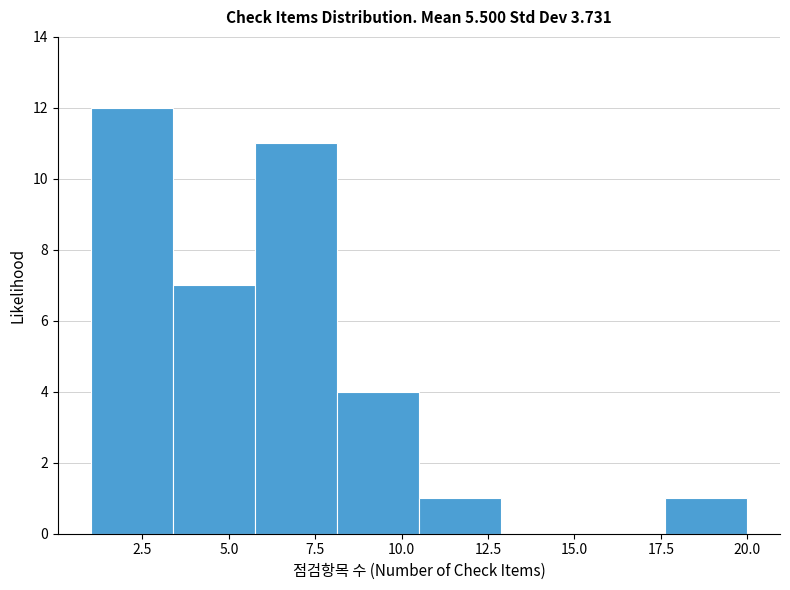

What is the height of the bar covering 10.5 to 13.0 on the x-axis? Neither the bar edges nor the heights are printed on the chart, so give them approximately, as read against the axes.

1